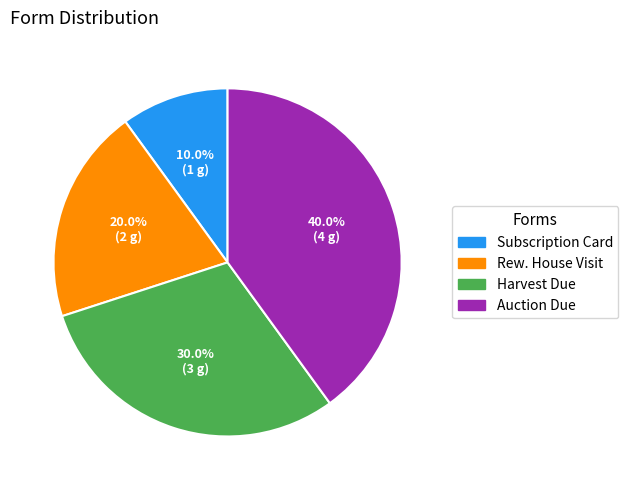

Approximately how many times larger is the value at Auction Due compared to Harvest Due?

1.3